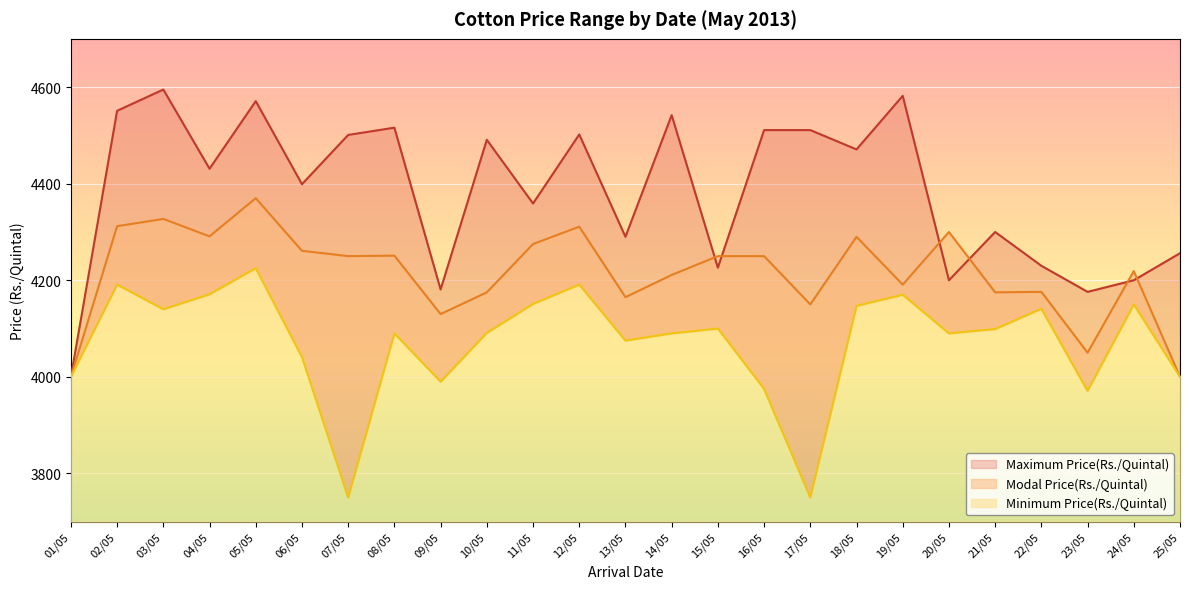

The value of Minimum Price(Rs./Quintal) at 21/05 is 1211. True or false?

False